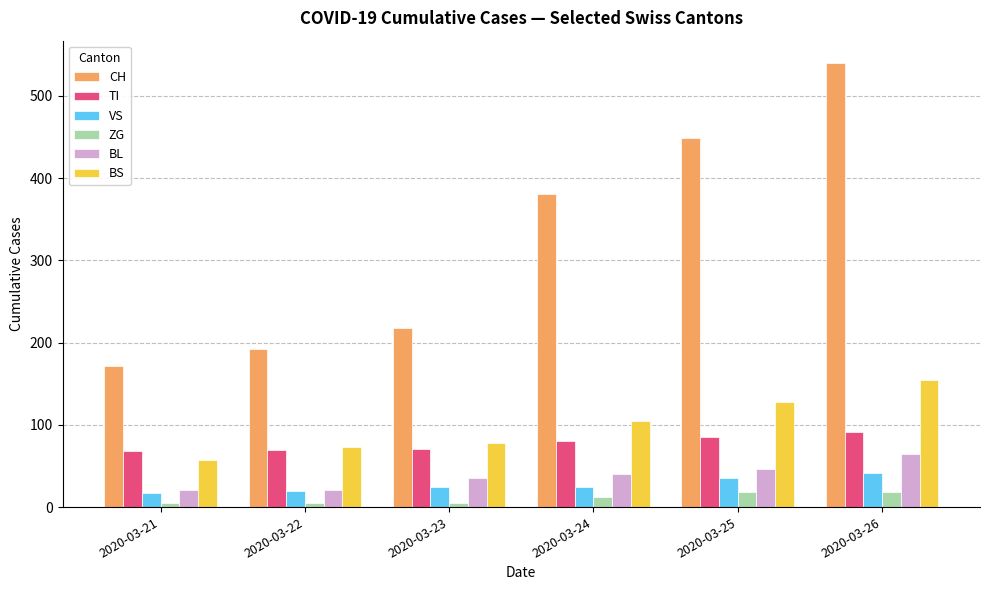

At which label is CH closest to 356?

2020-03-24